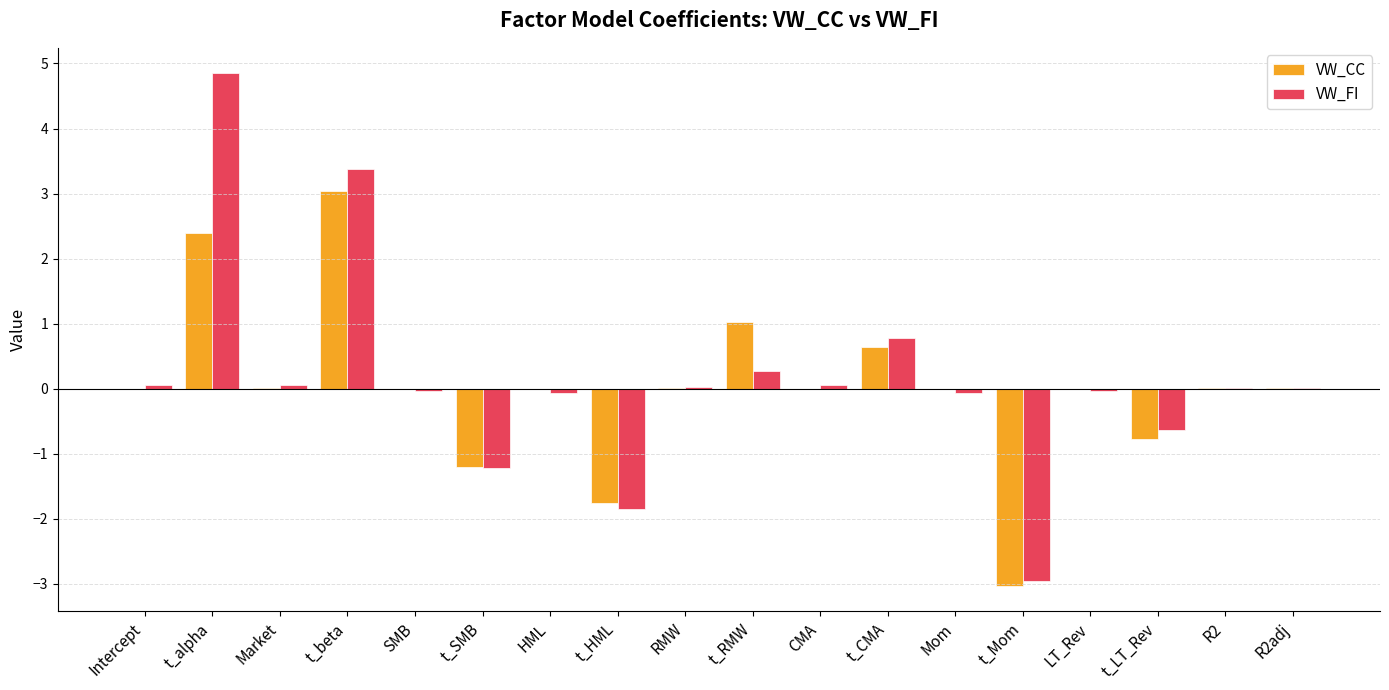

Which series changed the most between t_beta and t_SMB?

VW_FI